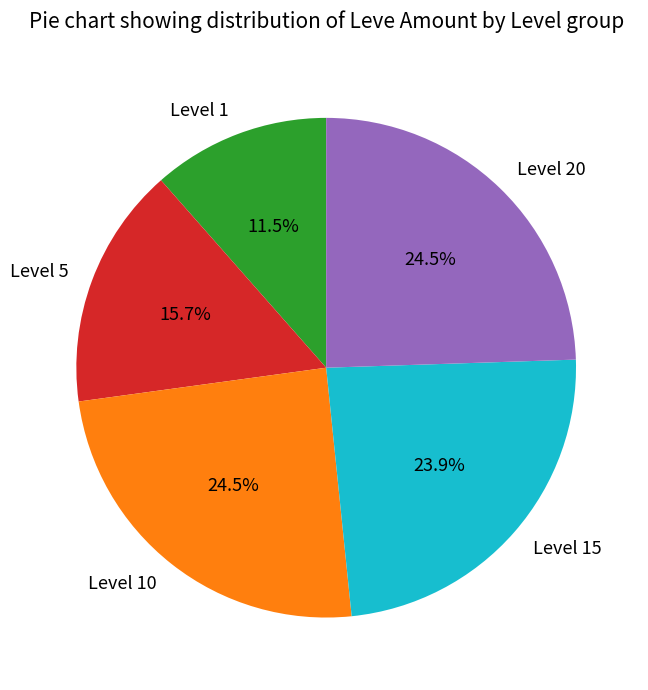

Is the sum of Level 15 and Level 1 greater than half?

No